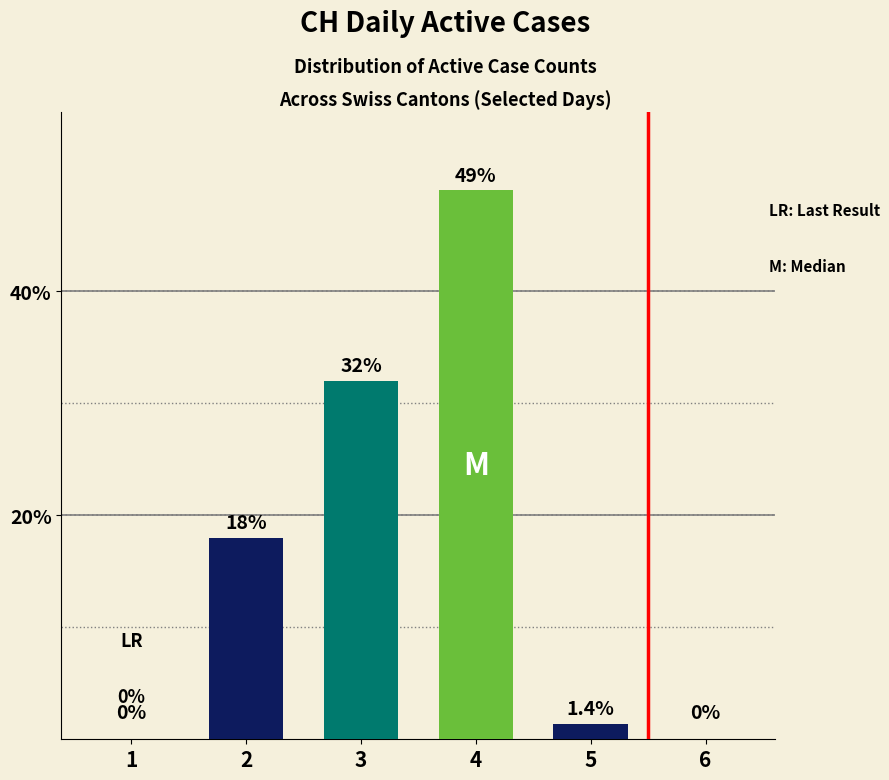

What is the greatest value displayed?

49.0